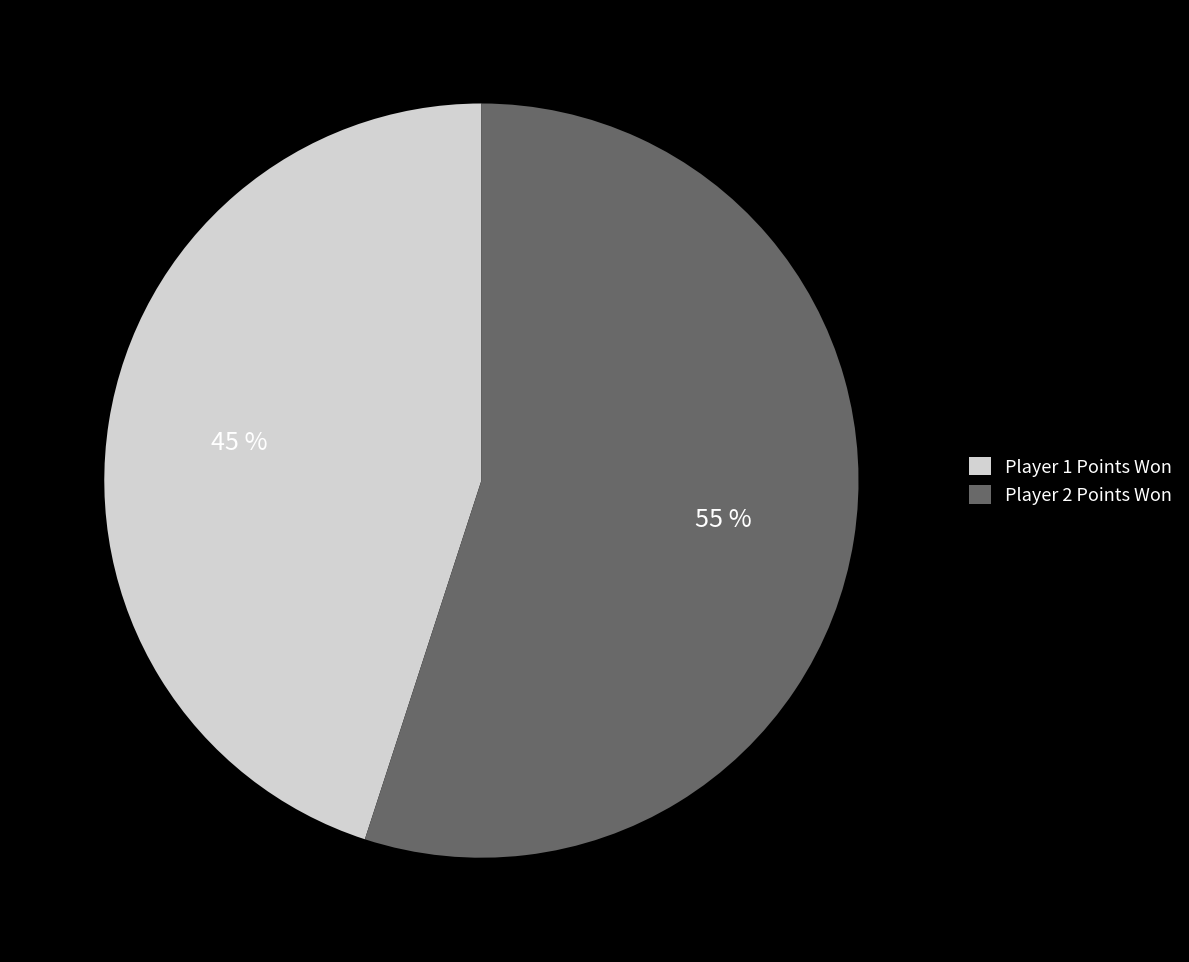

Rank the categories by value from lowest to highest.

Player 1 Points Won, Player 2 Points Won